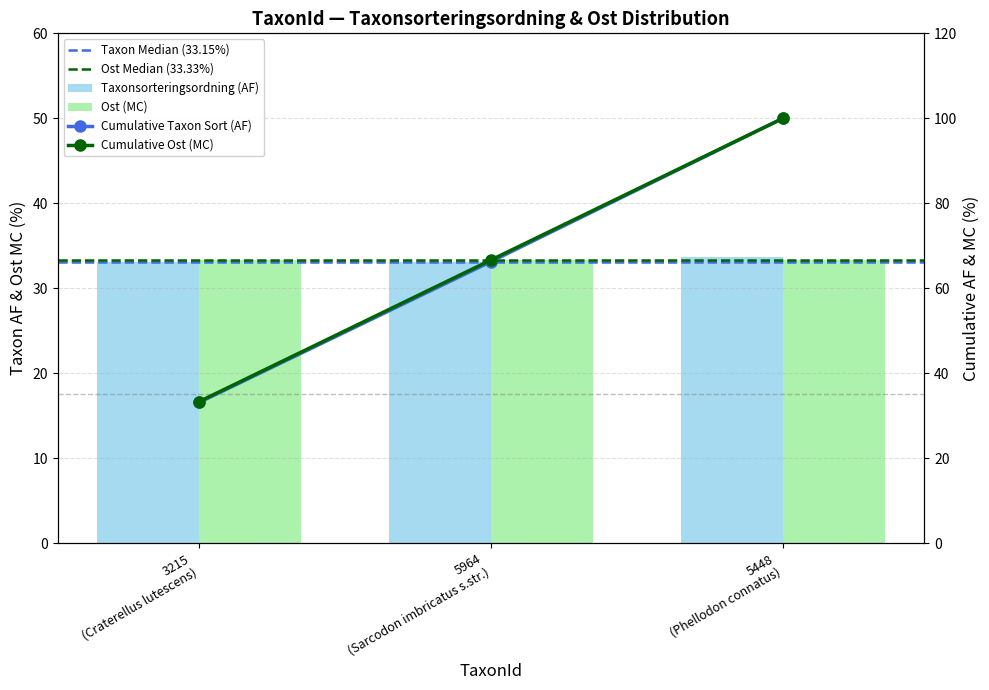

Reading left to right, what are all the values shown in this chart?

33.1	33.1	33.7